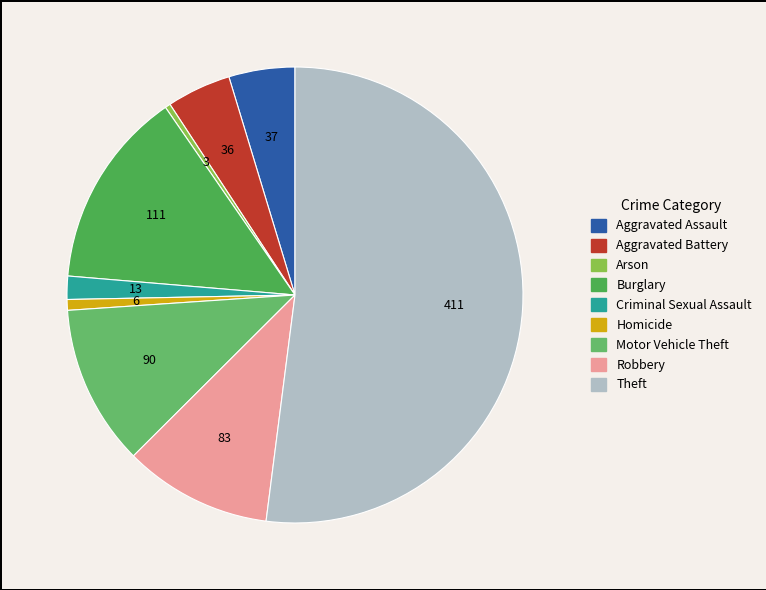

Count the number of slices in the pie.

9